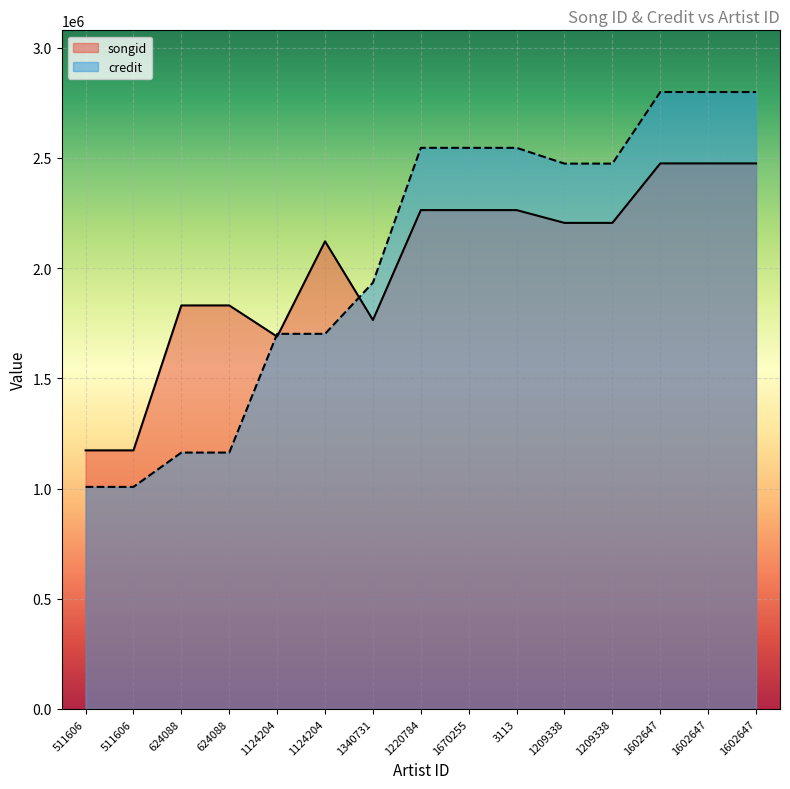

What is the total value across all series at 1602647?

5272881